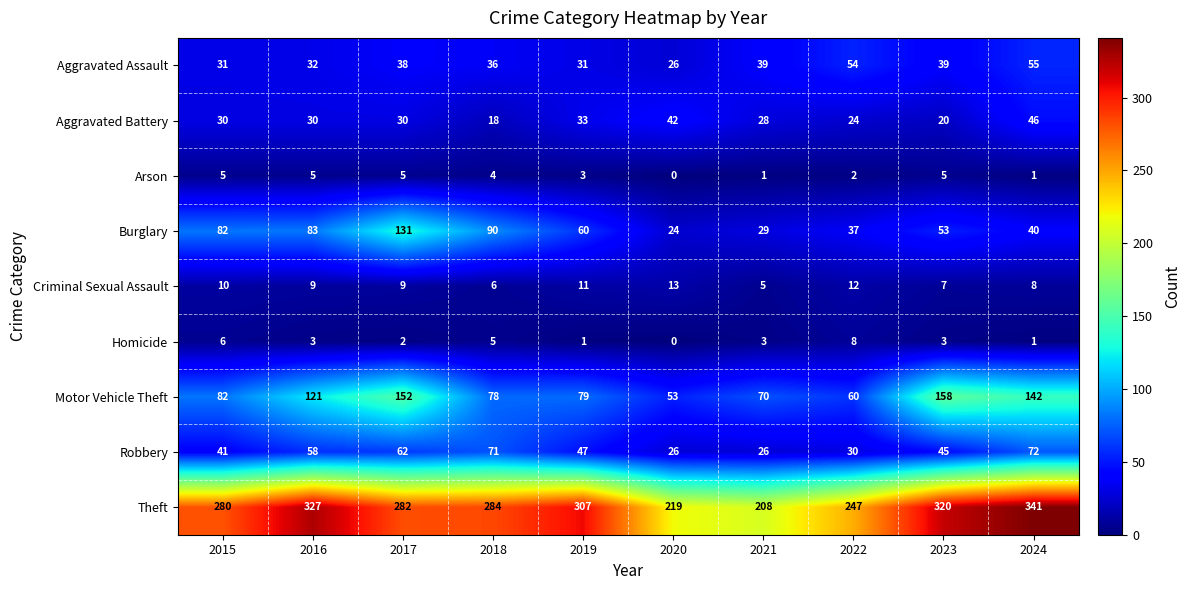

Is the value of Burglary at 2021 greater than the value of Homicide at 2017?

Yes